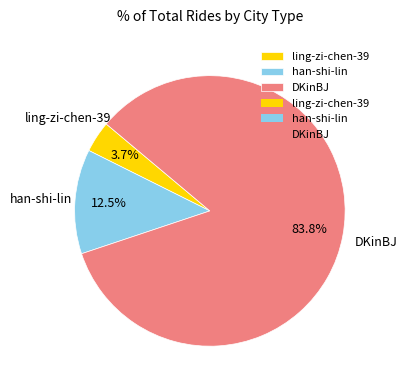

Does han-shi-lin represent more than half of the total?

No